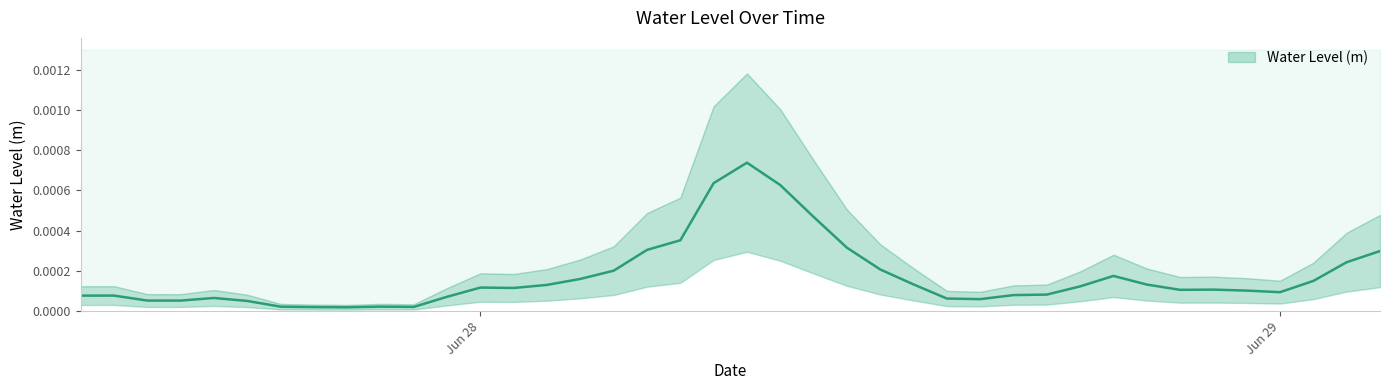

How many points are lower than both their immediate neighbors (excluding endpoints)?

7